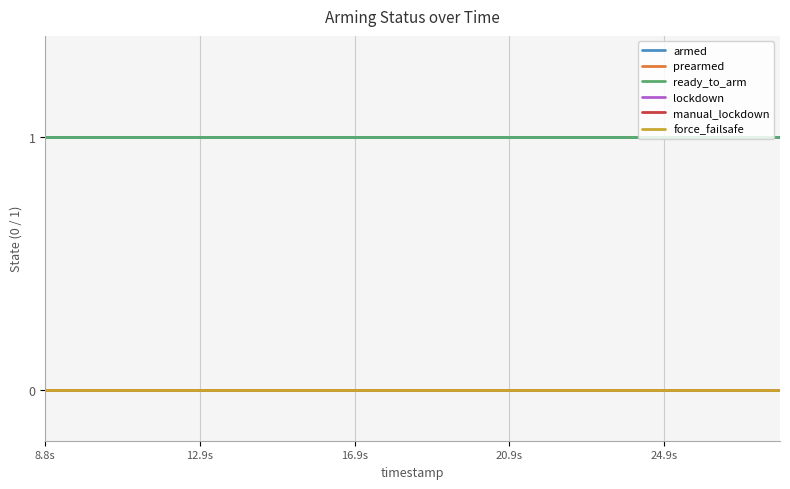

At how many categories does at least one series exceed 0?

20